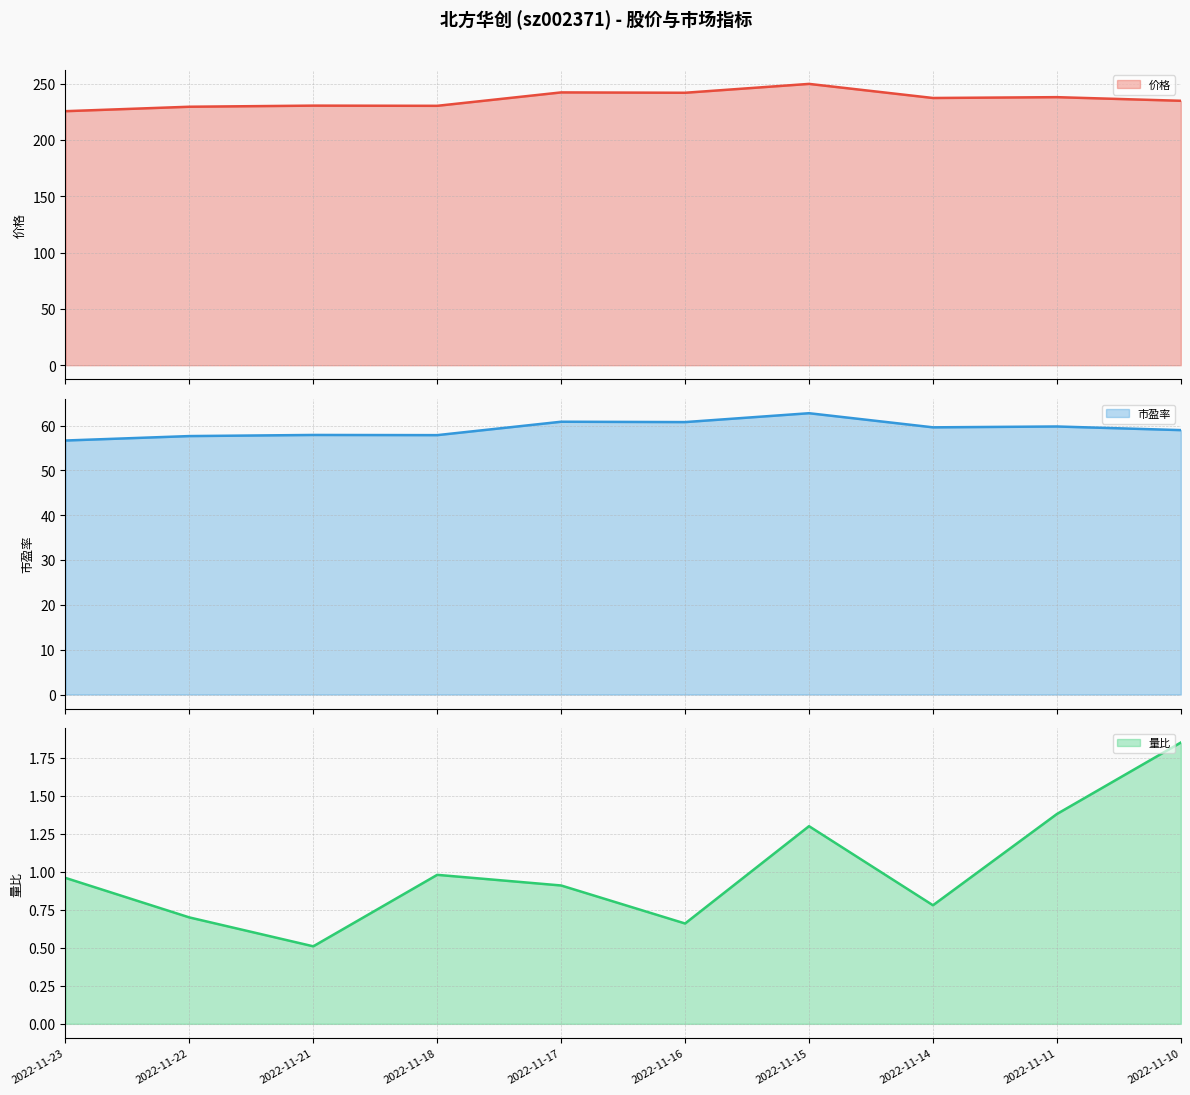

True or false: 市盈率 and 量比 intersect in this chart.

False